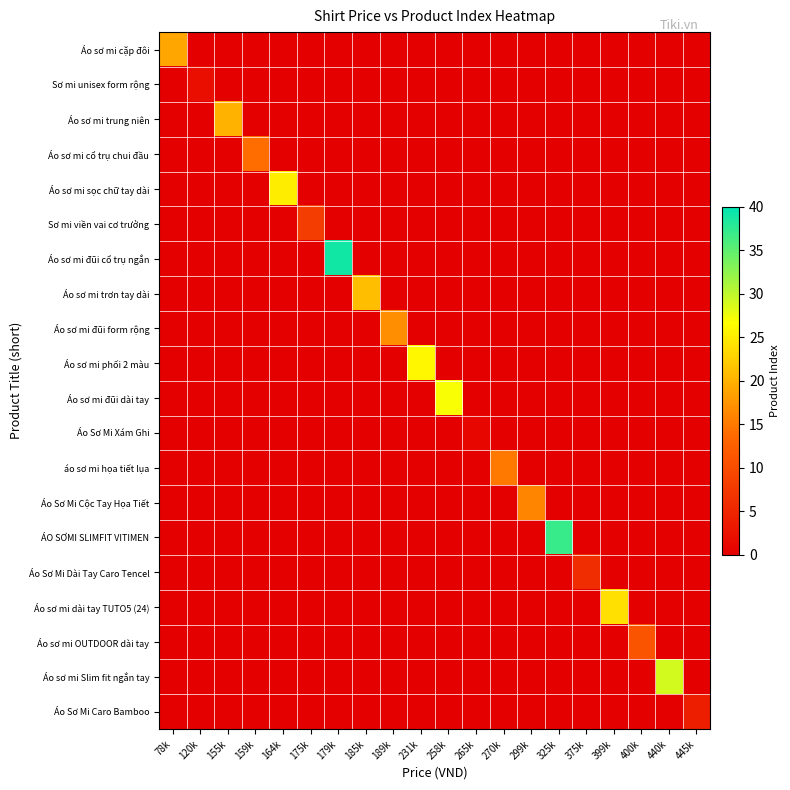

At how many categories does at least one series exceed 11?

14